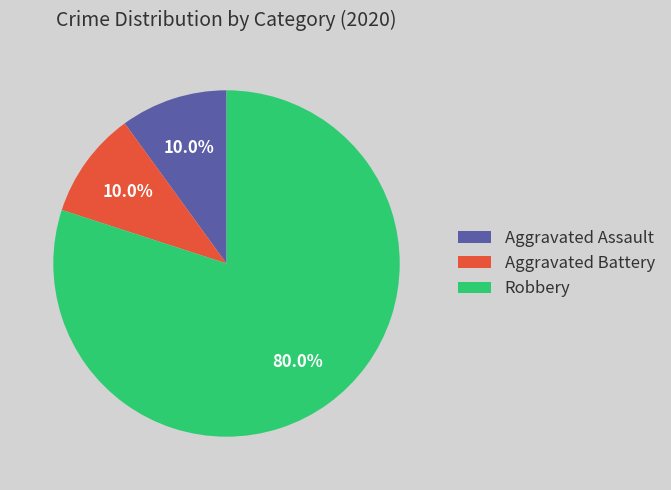

Count the number of slices in the pie.

3